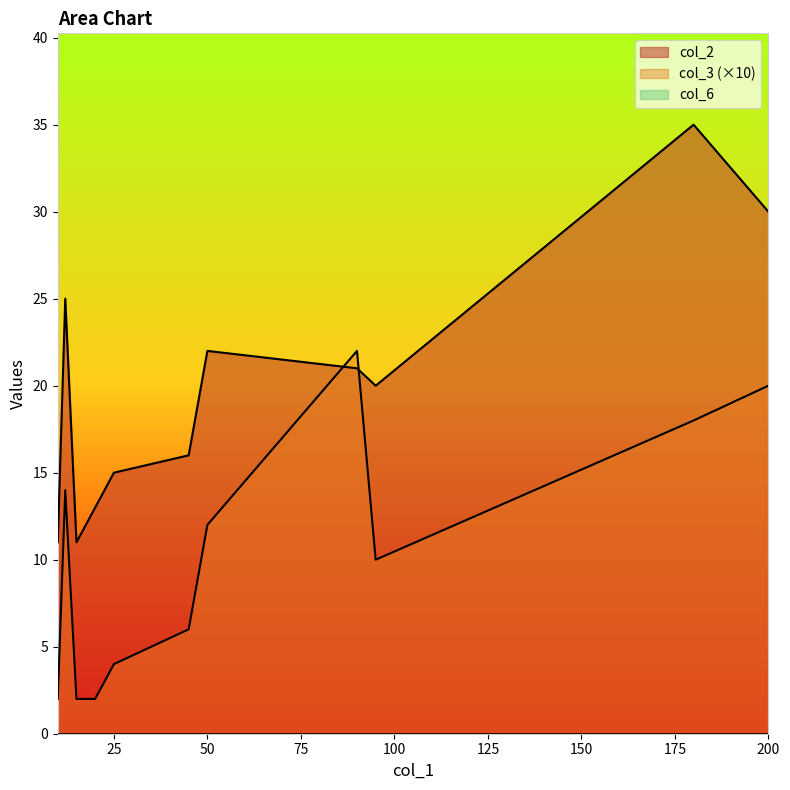

What are all the series names shown in the legend?

col_2, col_3, col_6